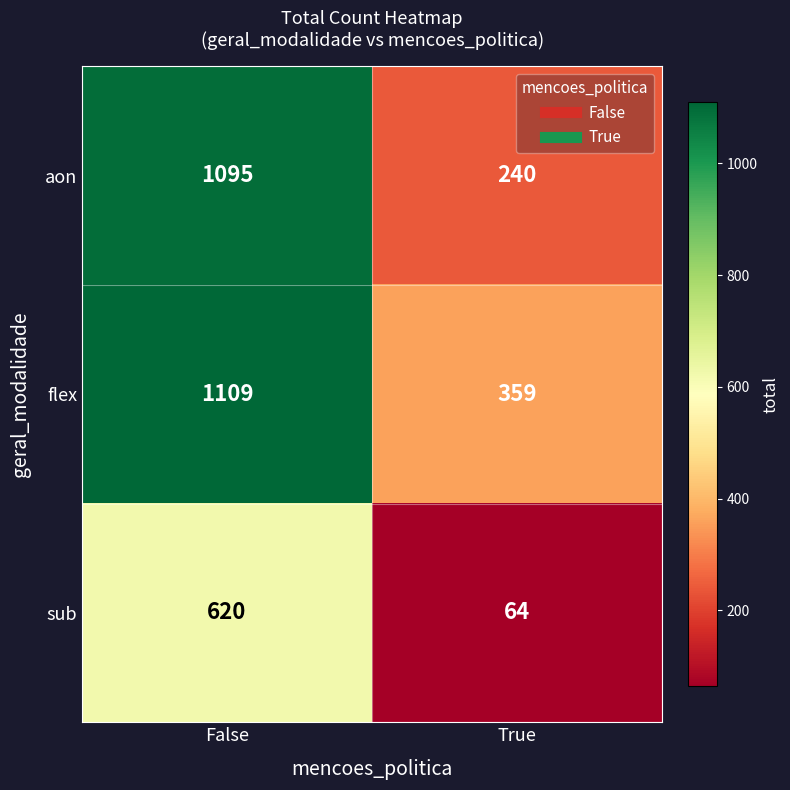

List the series in order of their overall mean, highest first.

flex, aon, sub